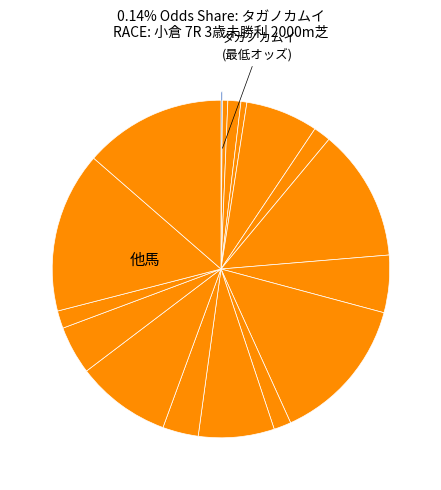

Is there a majority slice in this chart?

No